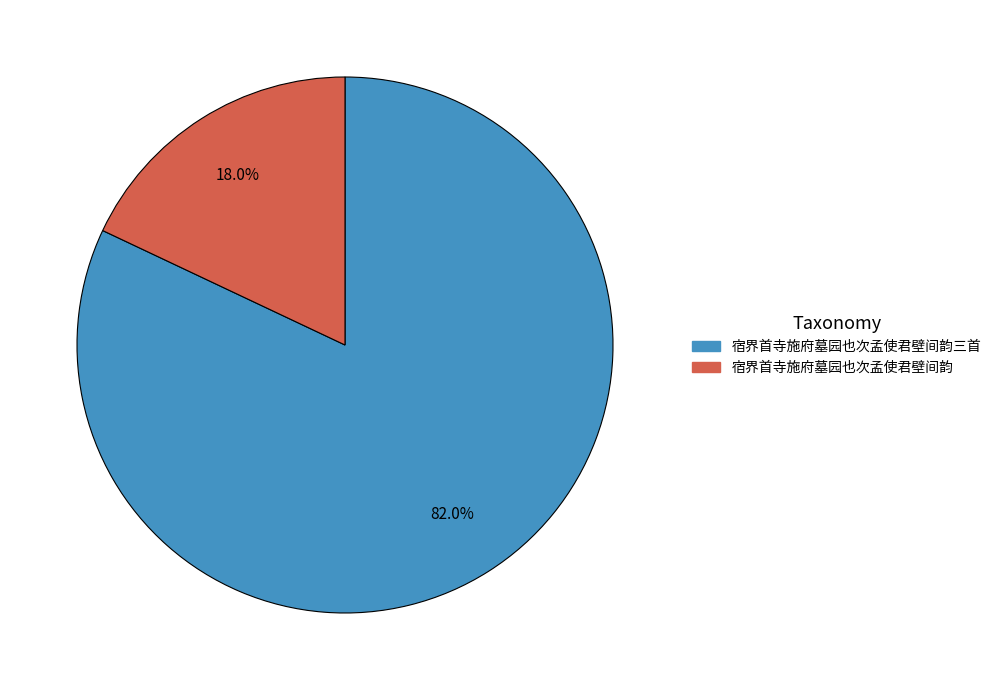

Is there any slice that represents more than half of the pie?

Yes